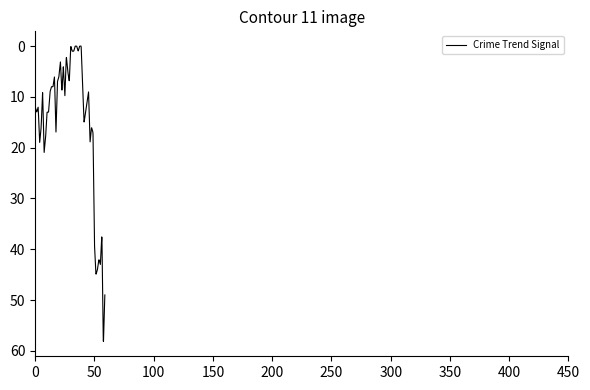

What is the difference between the maximum and minimum values?

58.2